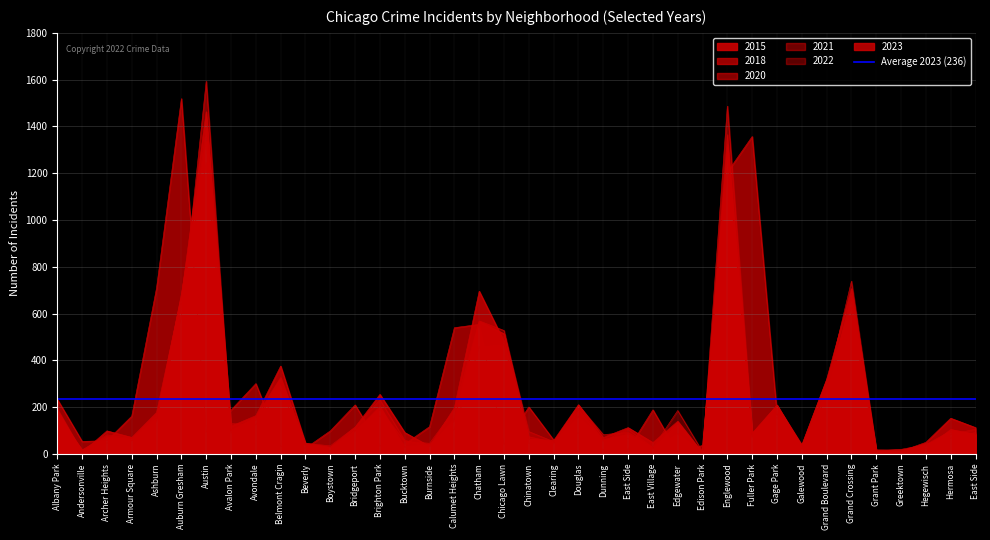

List the labels in order of 2015 value, smallest first.

Grant Park, Edison Park, Greektown, Andersonville, East Village, Hegewisch, Bucktown, Boystown, Galewood, Beverly, Burnside, Archer Heights, Clearing, Armour Square, Dunning, Chinatown, East Side, East Side, Edgewater, Fuller Park, Bridgeport, Avalon Park, Calumet Heights, Hermosa, Ashburn, Avondale, Douglas, Albany Park, Brighton Park, Gage Park, Grand Boulevard, Belmont Cragin, Chatham, Chicago Lawn, Grand Crossing, Auburn Gresham, Englewood, Austin